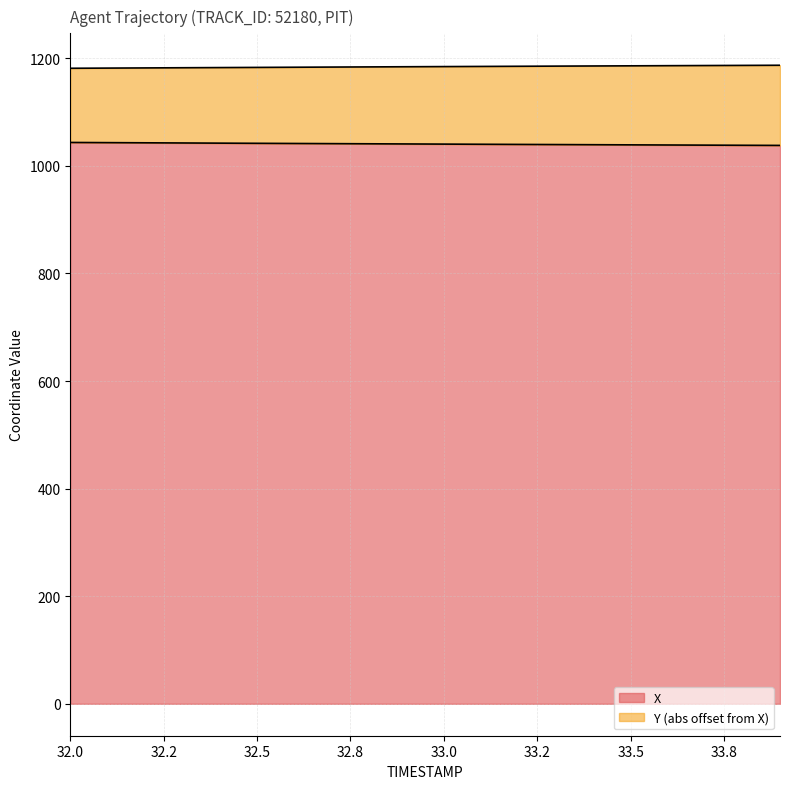

What is the value of the X point at the 20th from the left?

1037.9